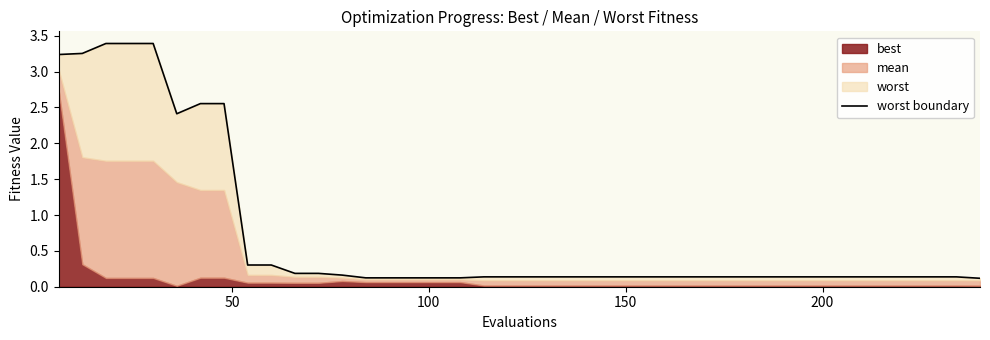

What is the difference between the maximum and minimum values?

3.3